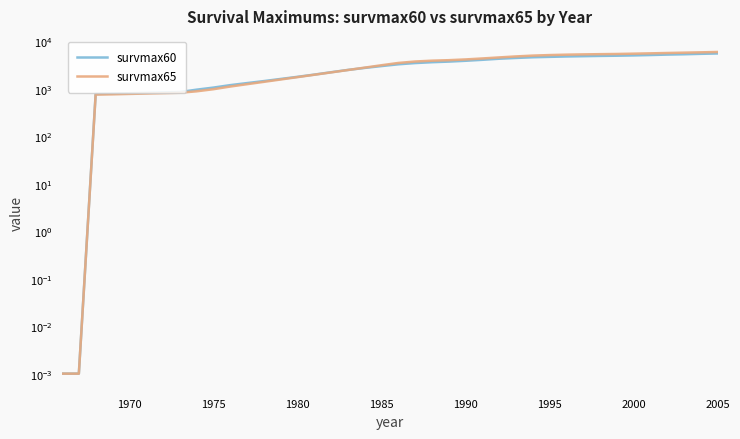

After their last crossing, which series has the higher values: survmax65 or survmax60?

survmax65